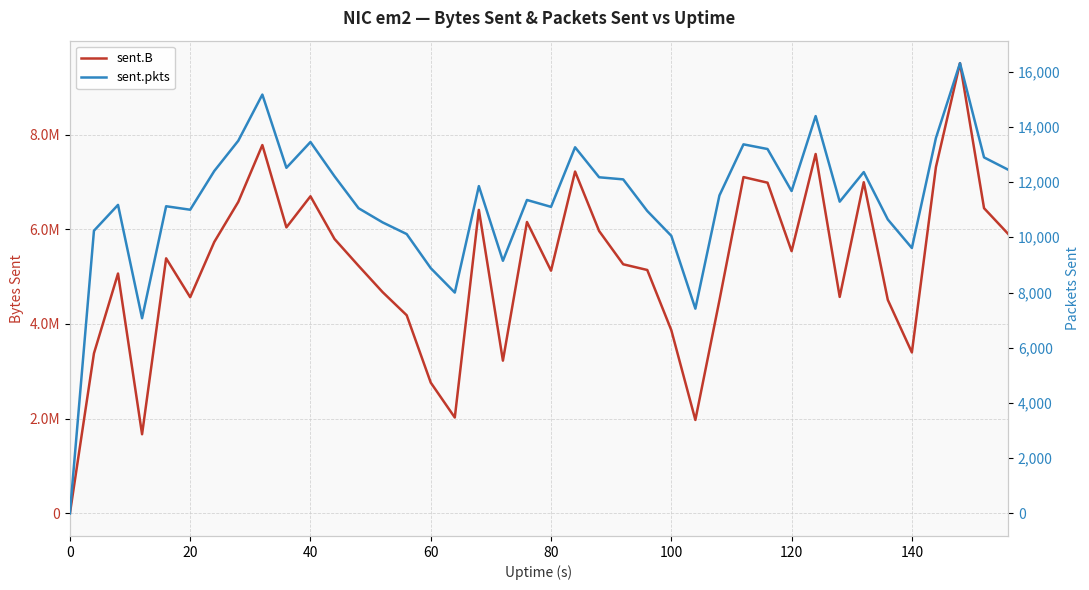

What is the approximate value of sent.pkts at 80, to the nearest 100?

11100